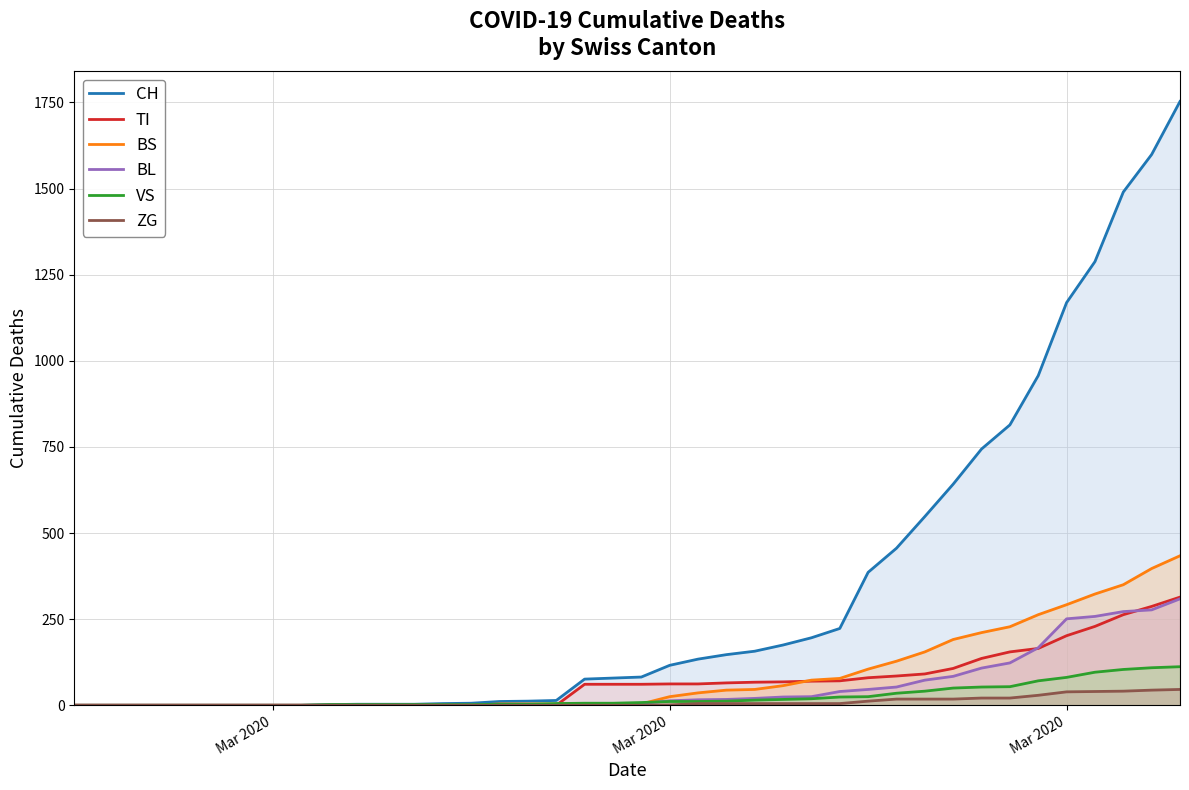

What is the maximum value for TI?

314